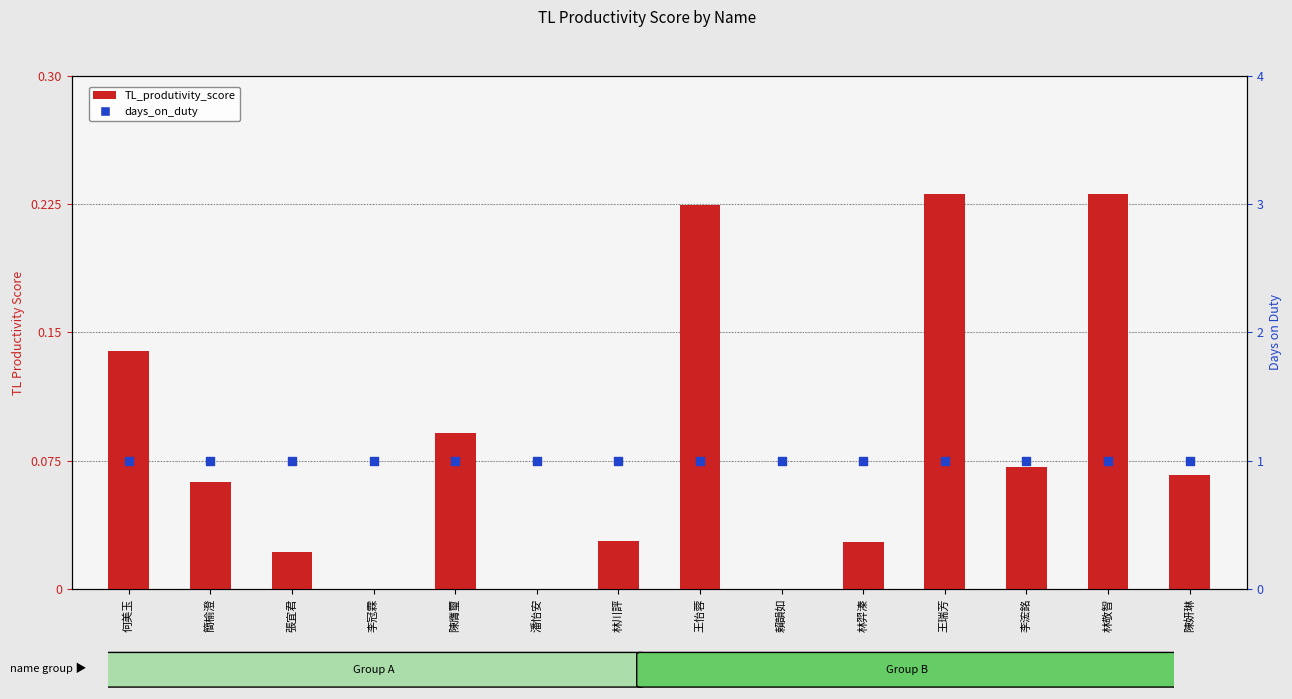

Which series reaches the minimum Y coordinate?

TL_produtivity_score